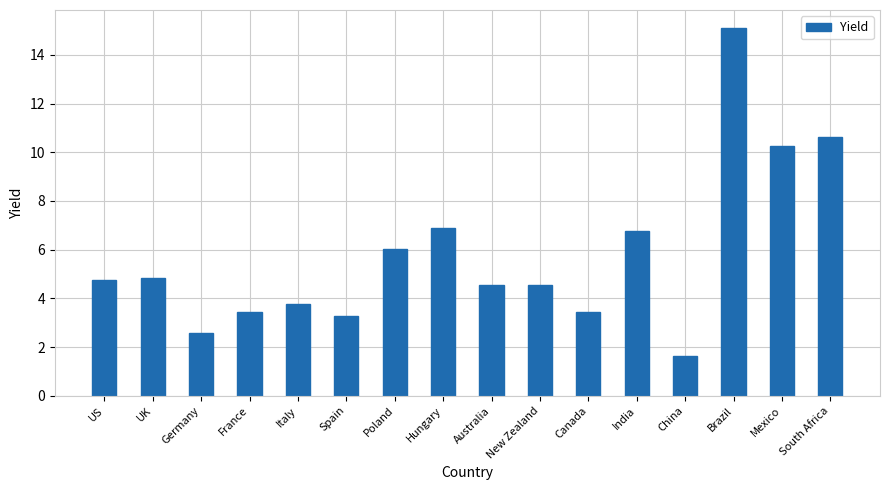

What is the difference between the values at Brazil and US?

10.3